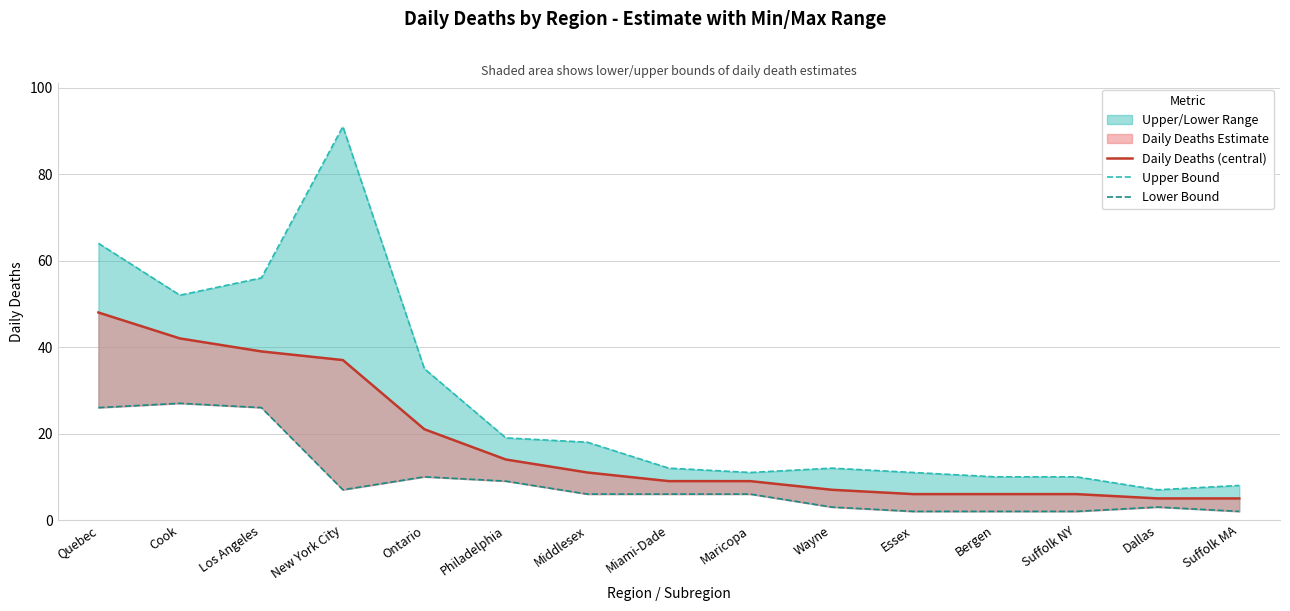

Does the chart display data point markers on the line(s)?

No